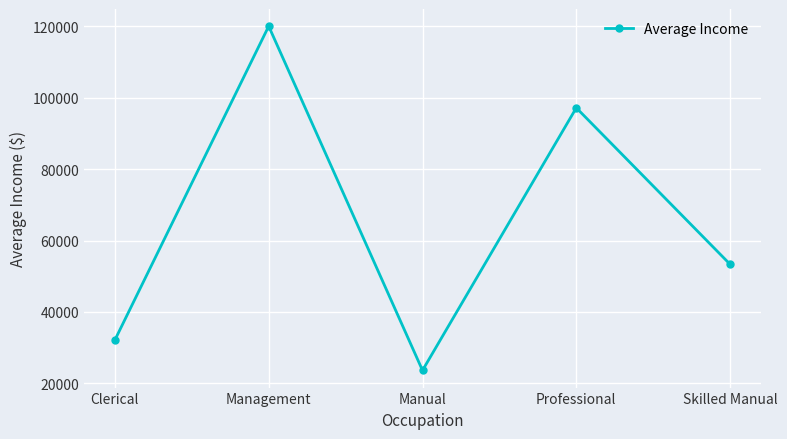

Reading right to left, list all the values displayed in this chart.

53333.3	97142.9	23636.4	120000.0	32142.9